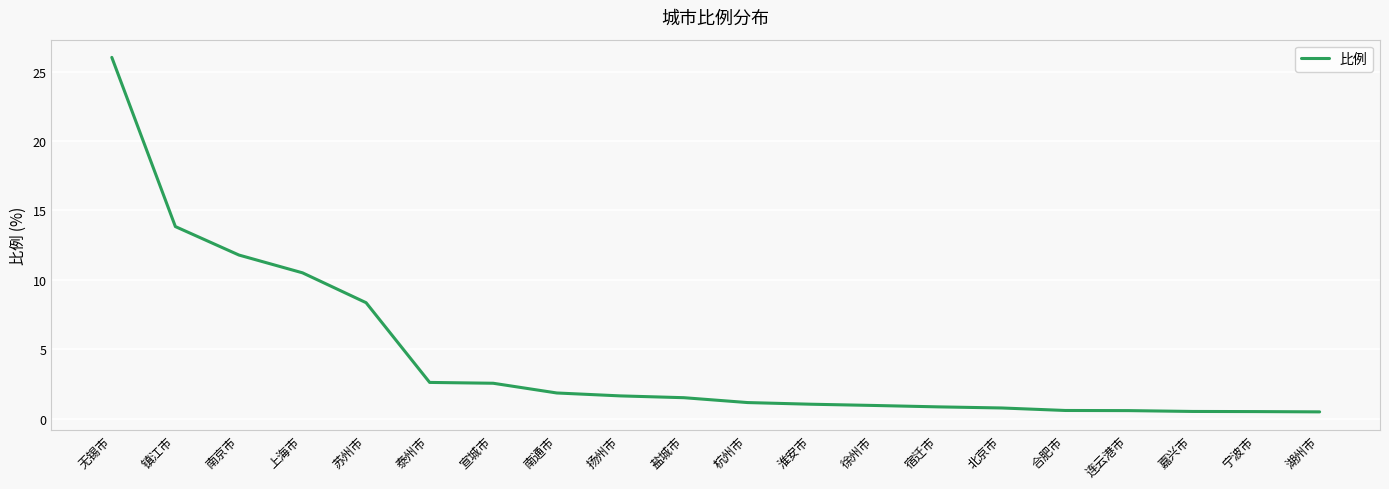

The value at 宿迁市 is 0.9. True or false?

True